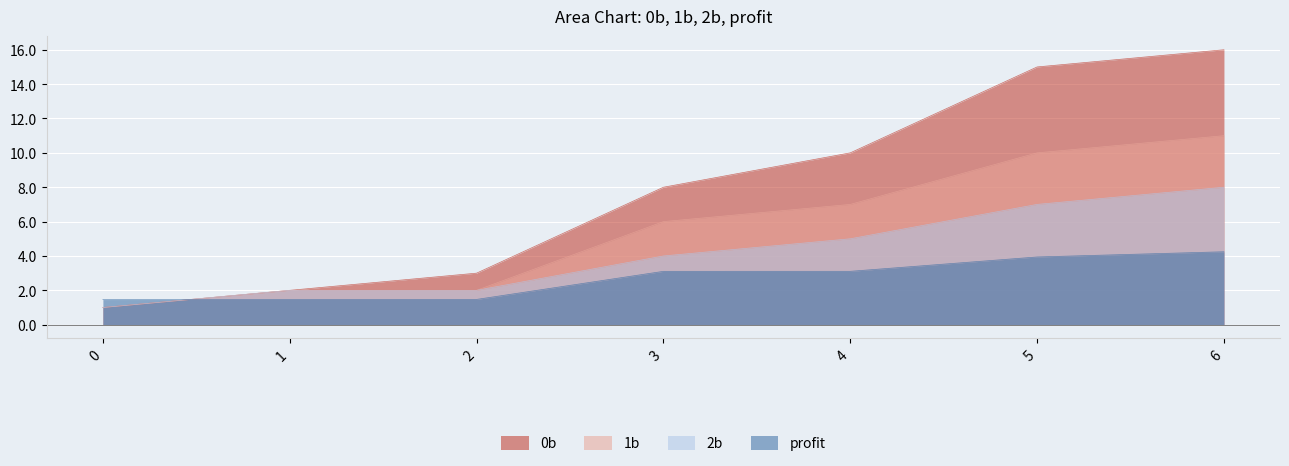

Does the chart display data point markers on the line(s)?

No